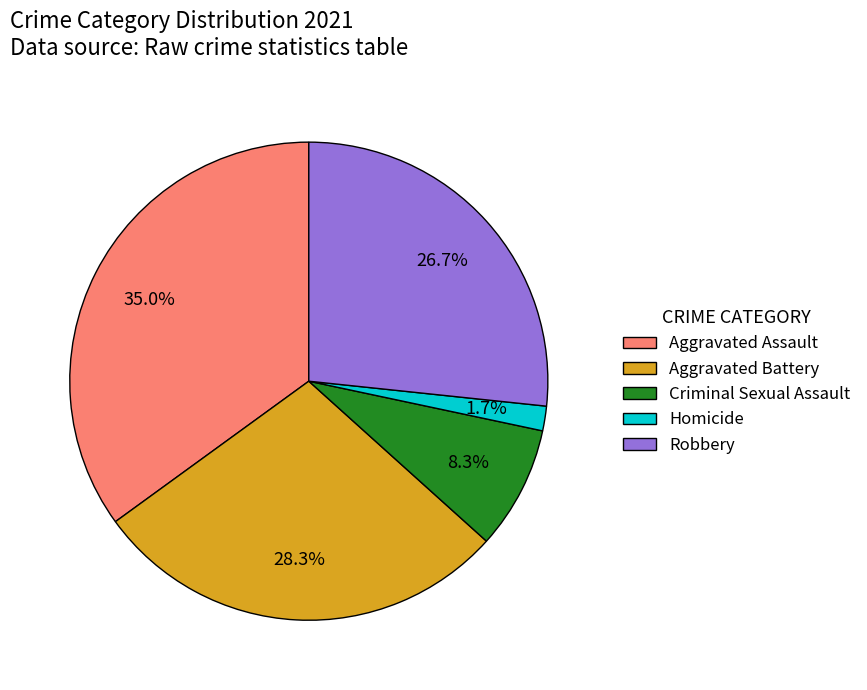

How many segments does this pie chart have?

5